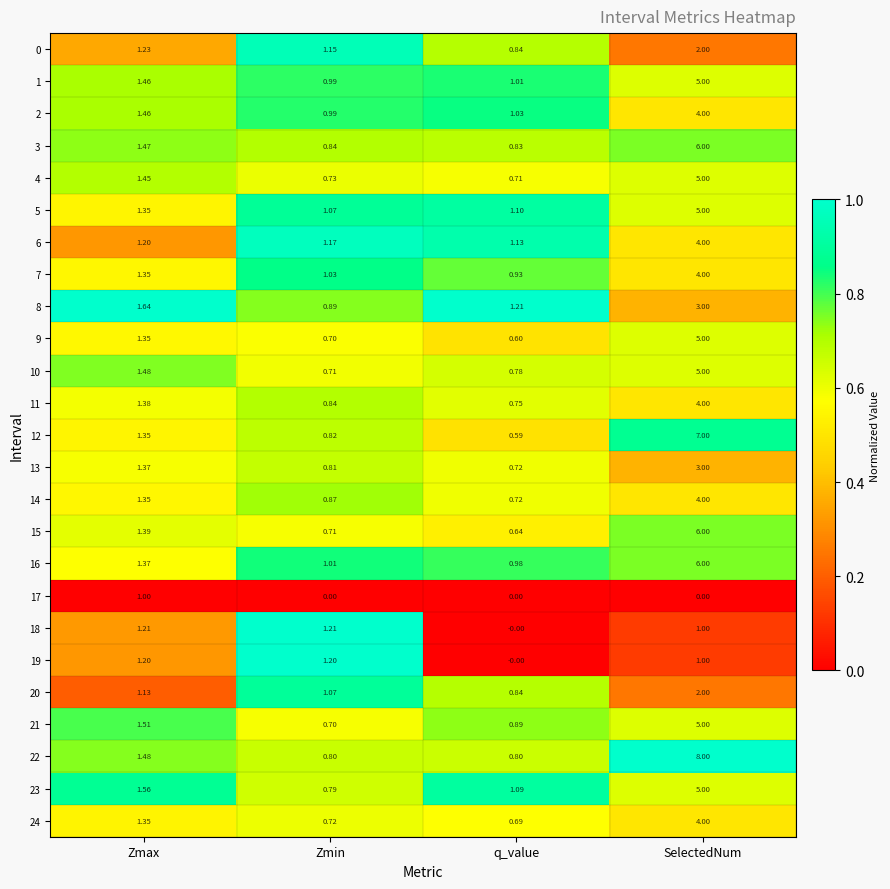

At which label does 8 first exceed 1?

Zmax